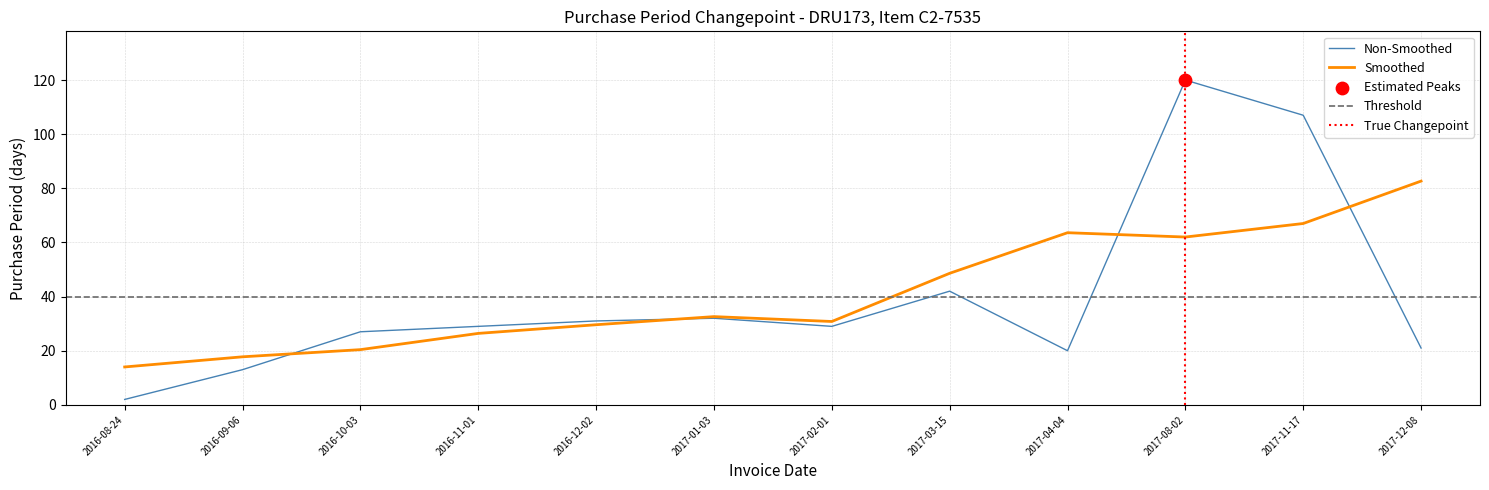

What is the change in value from 2016-11-01 to 2017-08-02?

+91